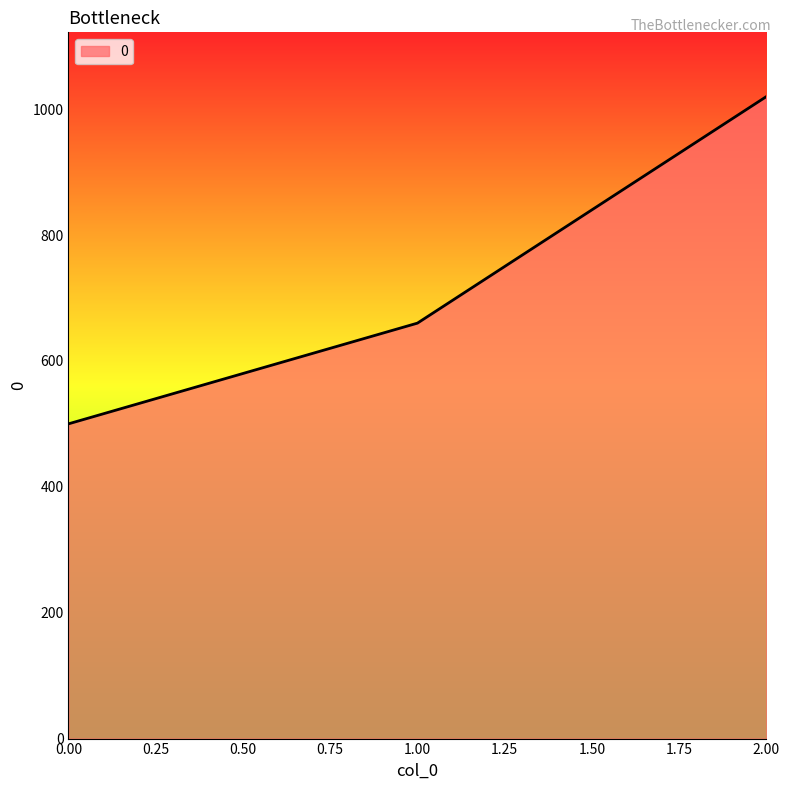

How many lines are shown in the chart?

1